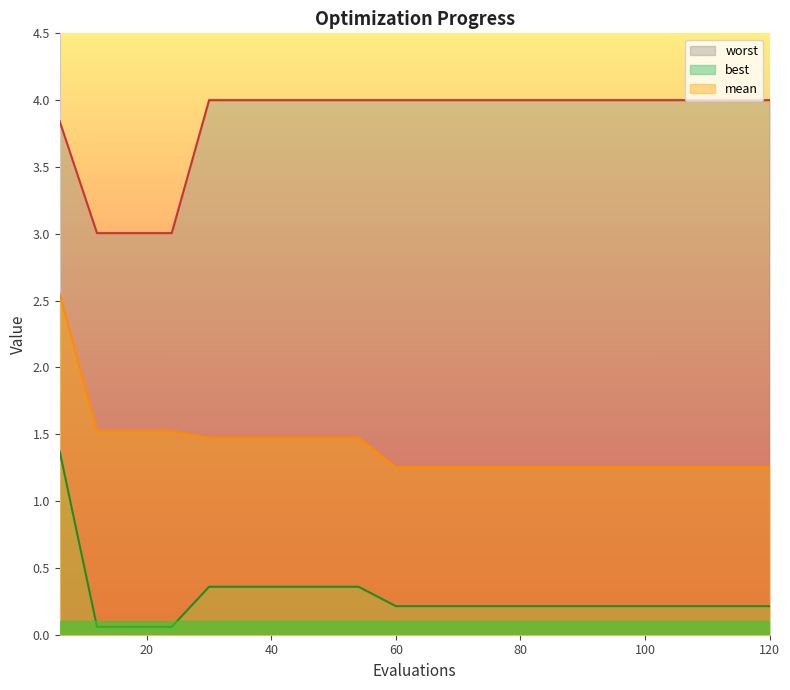

Reading left to right, transcribe all the data shown in this chart.

mean: 2.5	1.5	1.5	1.5	1.5	1.5	1.5	1.5	1.5	1.3	1.3	1.3	1.3	1.3	1.3	1.3	1.3	1.3	1.3	1.3
best: 1.4	0.1	0.1	0.1	0.4	0.4	0.4	0.4	0.4	0.2	0.2	0.2	0.2	0.2	0.2	0.2	0.2	0.2	0.2	0.2
worst: 3.8	3.0	3.0	3.0	4.0	4.0	4.0	4.0	4.0	4.0	4.0	4.0	4.0	4.0	4.0	4.0	4.0	4.0	4.0	4.0